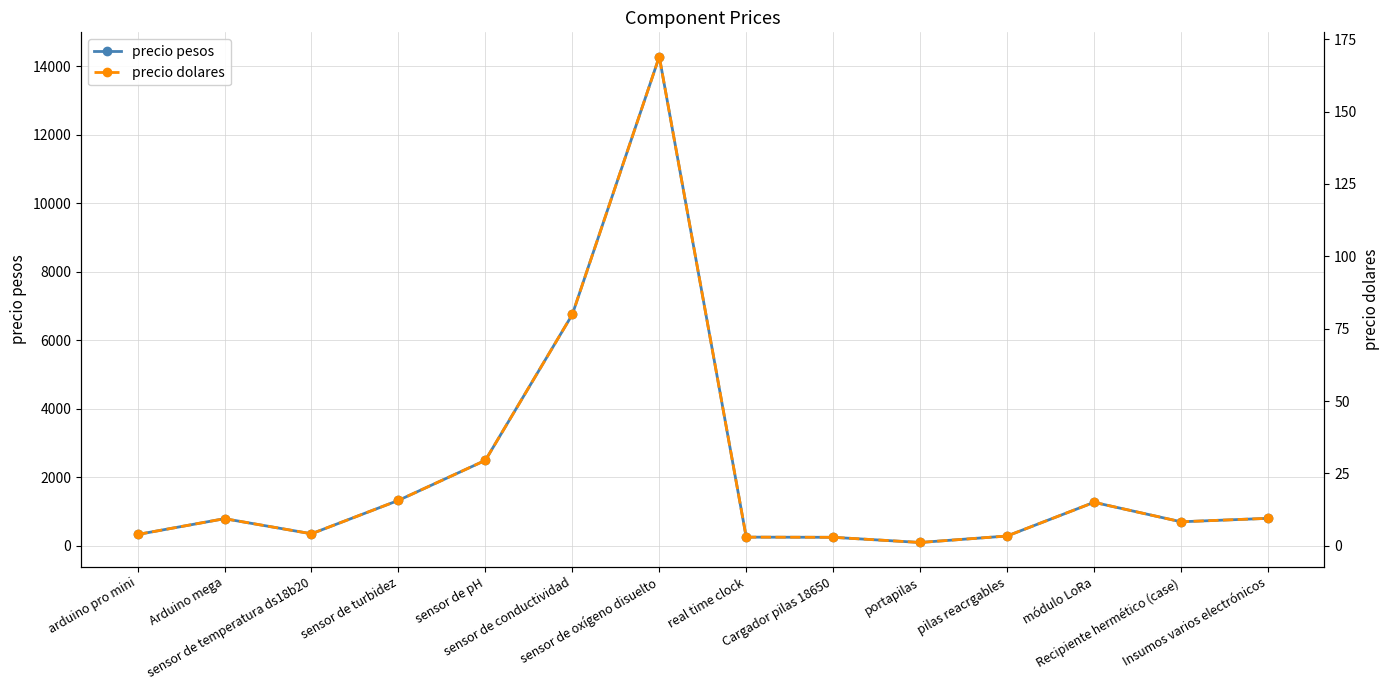

What is the value of the precio pesos point at the 2nd from the left?

790.0